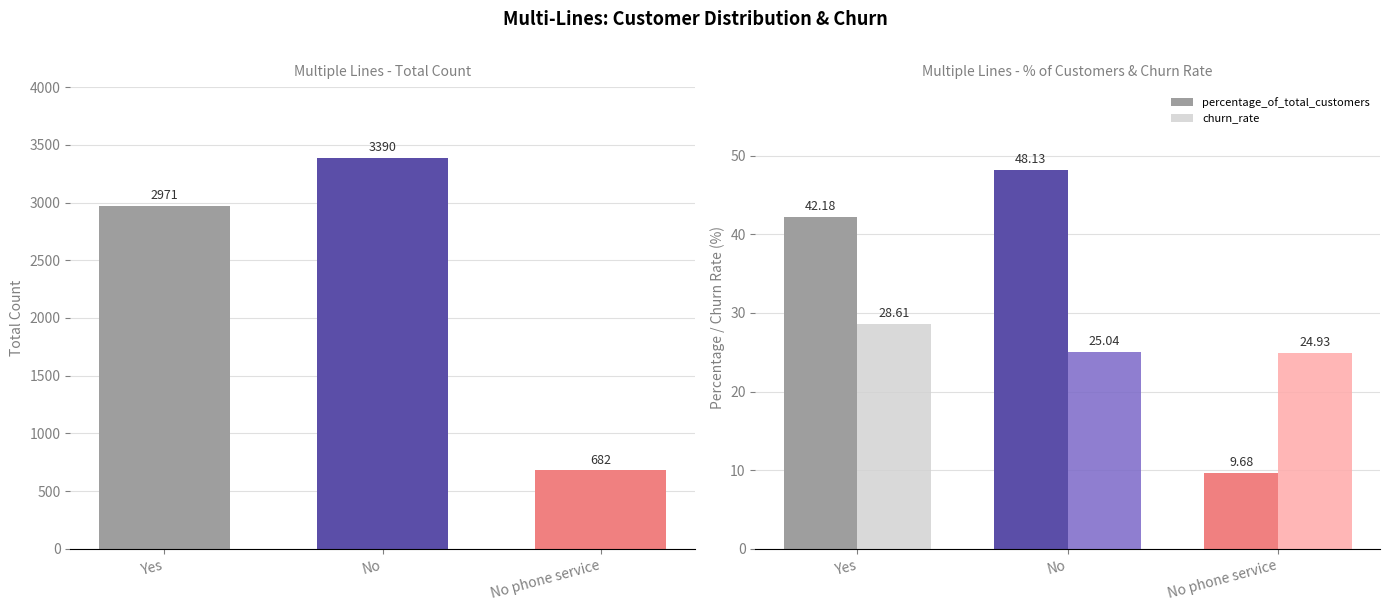

Between Yes and No, which is larger?

No